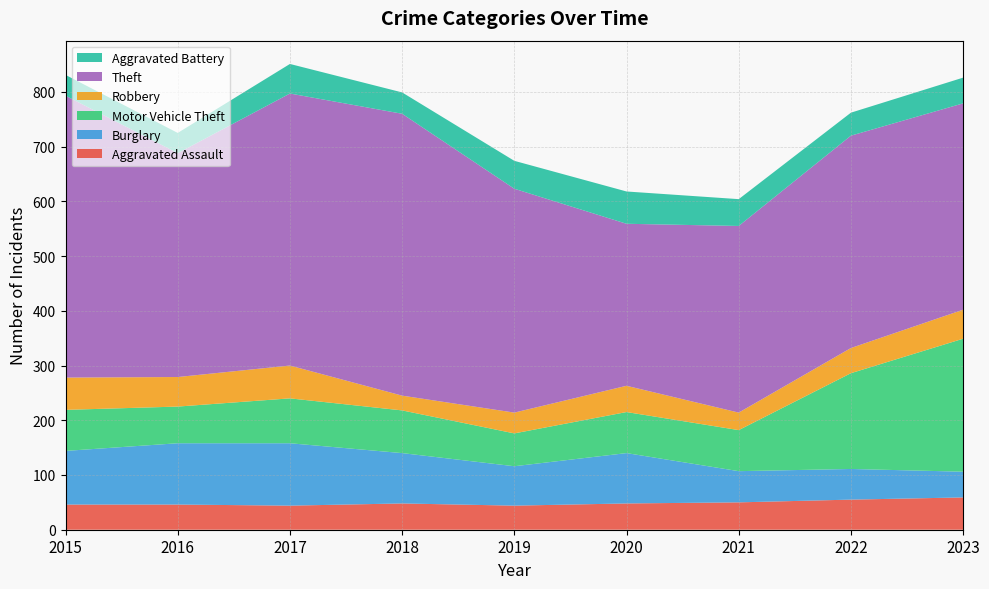

Reading right to left, extract all data points from this chart.

Aggravated Assault: 2023=59	2022=55	2021=50	2020=48	2019=44	2018=48	2017=44	2016=46	2015=46
Burglary: 2023=47	2022=56	2021=57	2020=92	2019=72	2018=92	2017=114	2016=112	2015=98
Motor Vehicle Theft: 2023=243	2022=175	2021=75	2020=75	2019=60	2018=78	2017=82	2016=67	2015=75
Robbery: 2023=53	2022=46	2021=32	2020=48	2019=38	2018=27	2017=60	2016=54	2015=59
Theft: 2023=377	2022=388	2021=341	2020=296	2019=409	2018=515	2017=497	2016=409	2015=515
Aggravated Battery: 2023=47	2022=42	2021=49	2020=59	2019=51	2018=39	2017=54	2016=37	2015=38